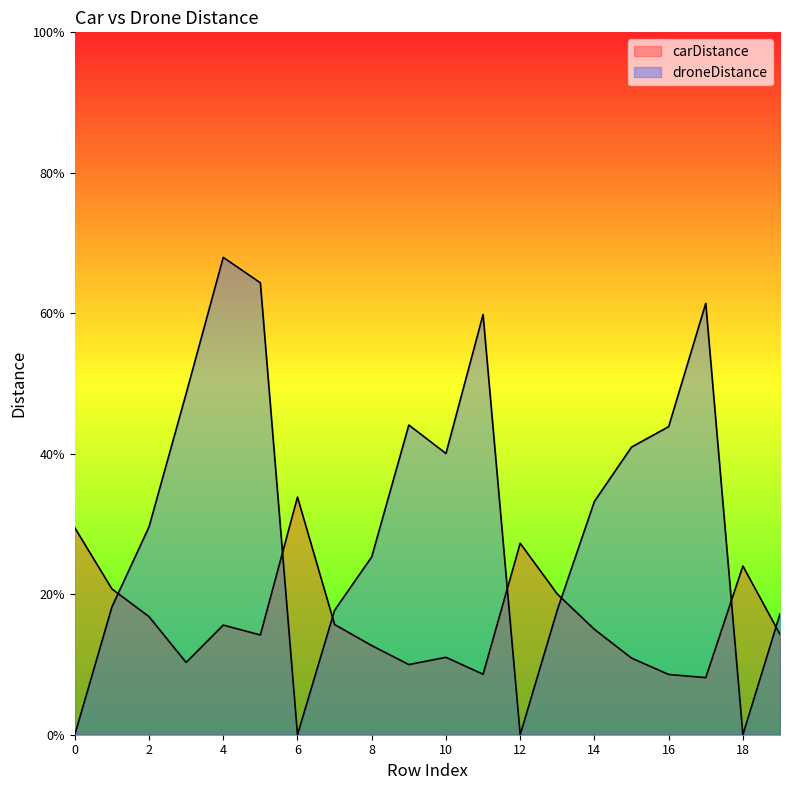

Where do droneDistance and carDistance first cross each other?

1 and 2